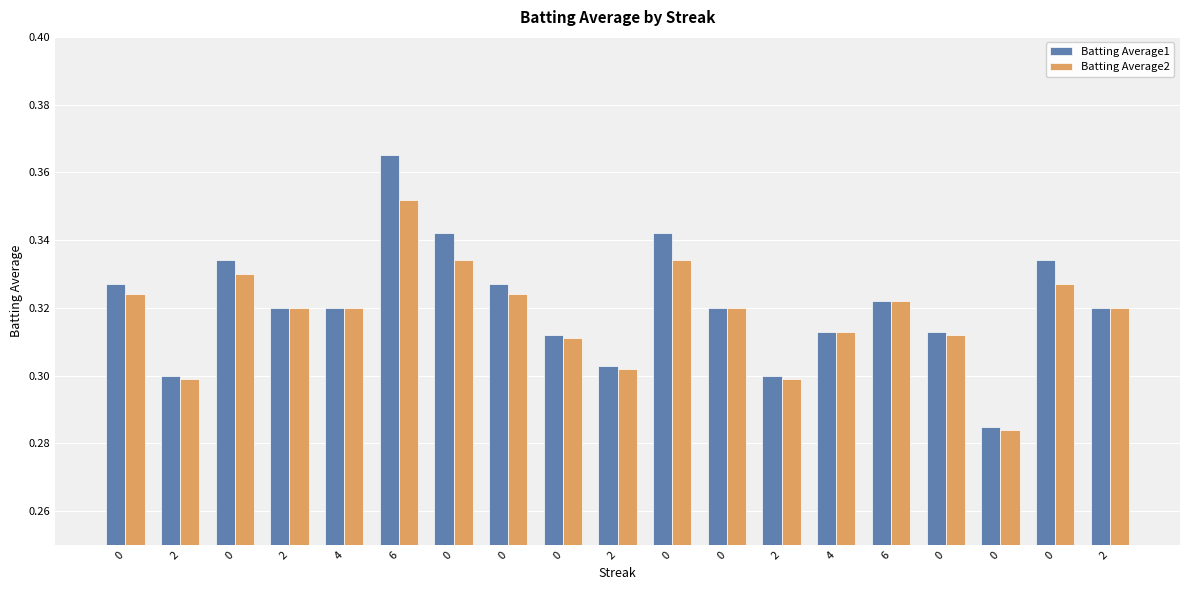

At how many categories does at least one series exceed 0?

19